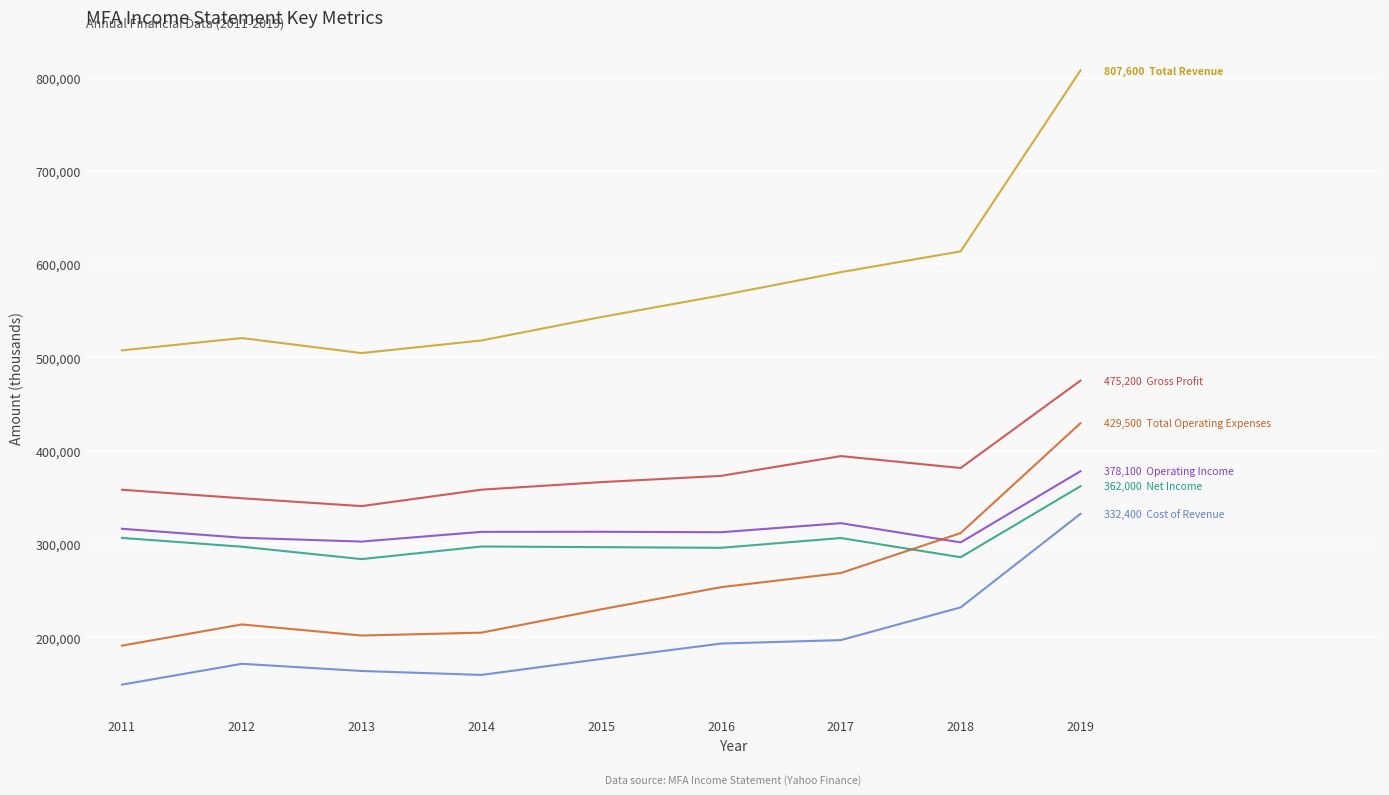

What is the smallest value displayed?

149400